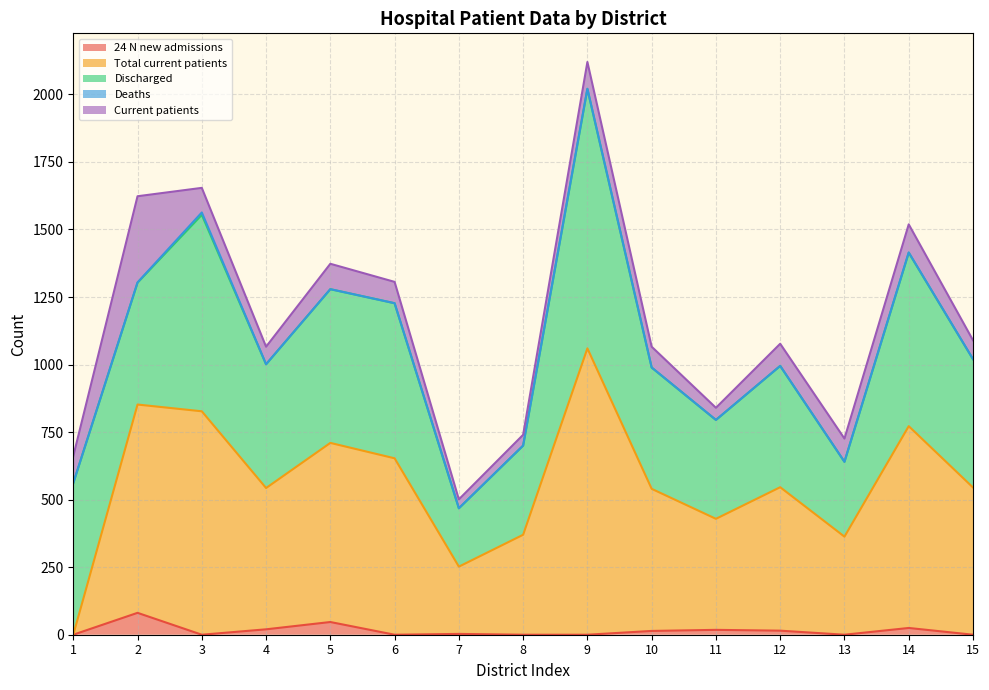

What is the difference between the Discharged values at 10 and 5?

120